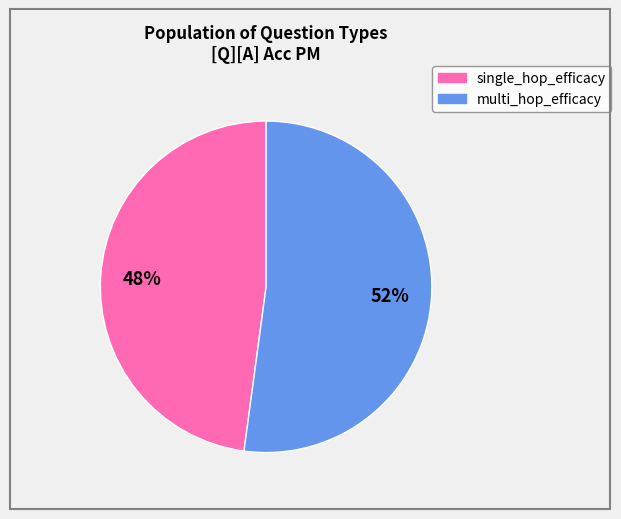

Count the number of slices in the pie.

2